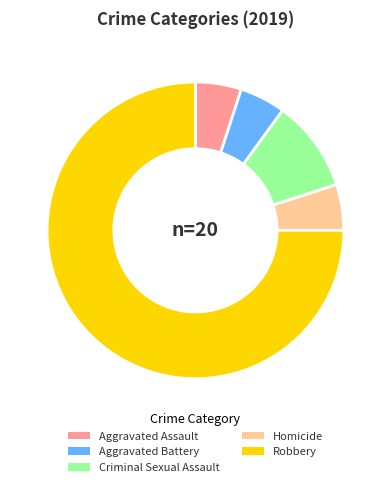

Combined, do Aggravated Assault and Robbery account for over 50%?

Yes